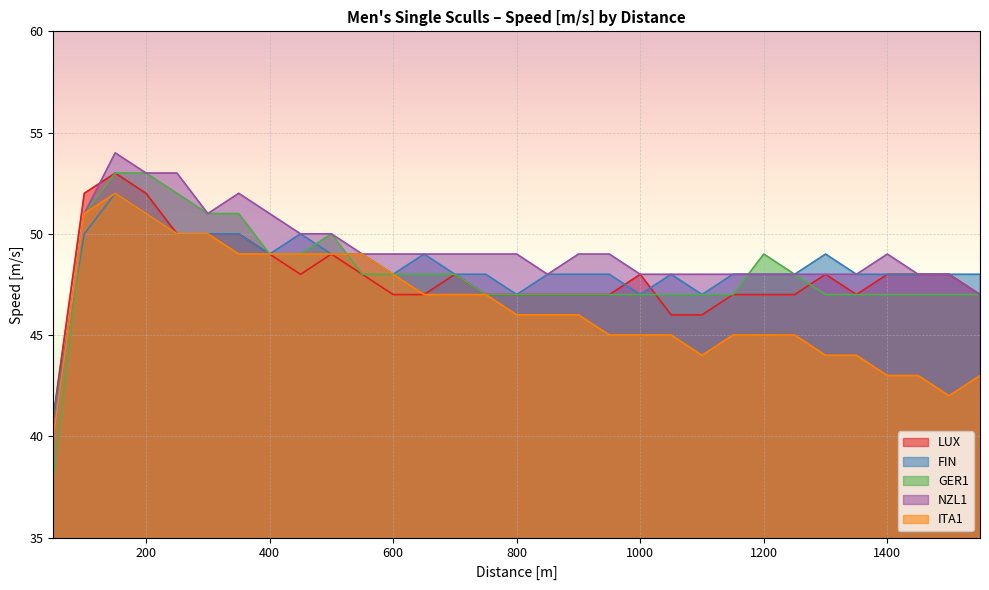

What is the average value of the NZL1 series?

49